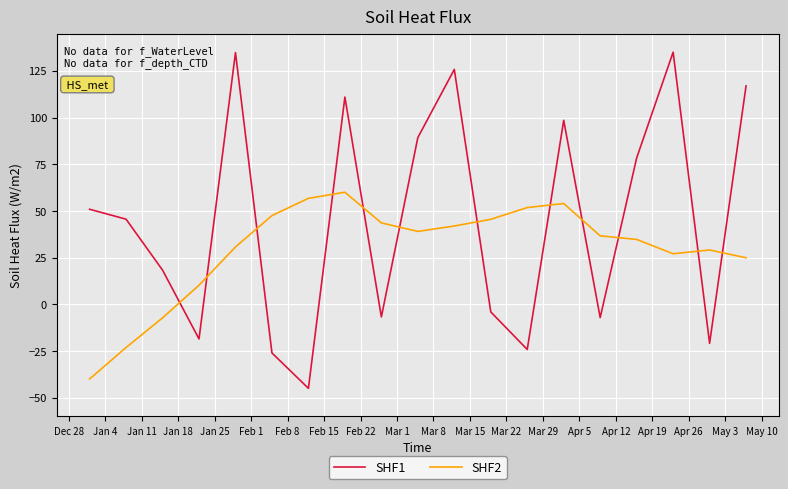

After their last crossing, which series has the higher values: SHF1 or SHF2?

SHF1